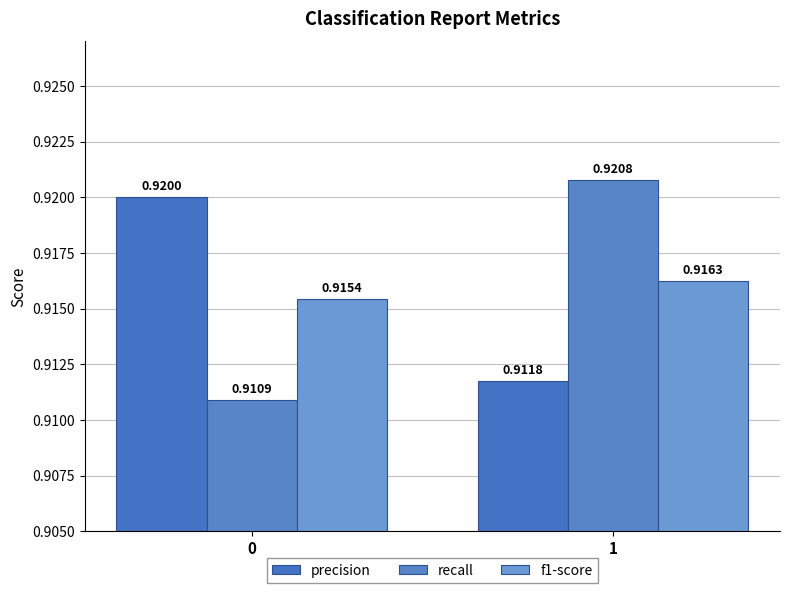

Which series has the largest range (max minus min)?

recall